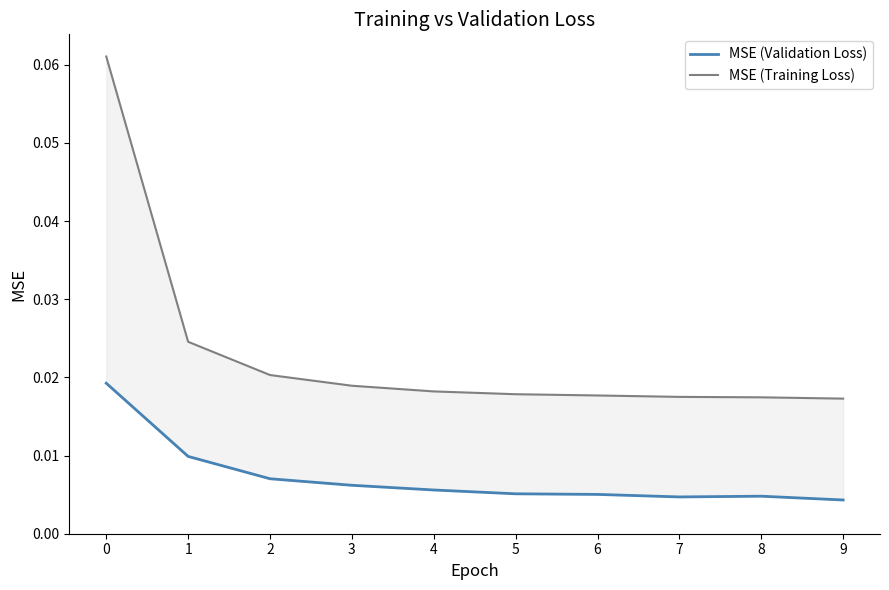

Where is the first local maximum for MSE (Validation Loss)?

8